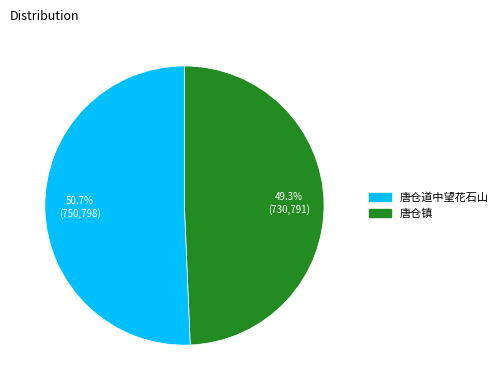

How much of the chart is everything except 唐仓镇?

50.7%